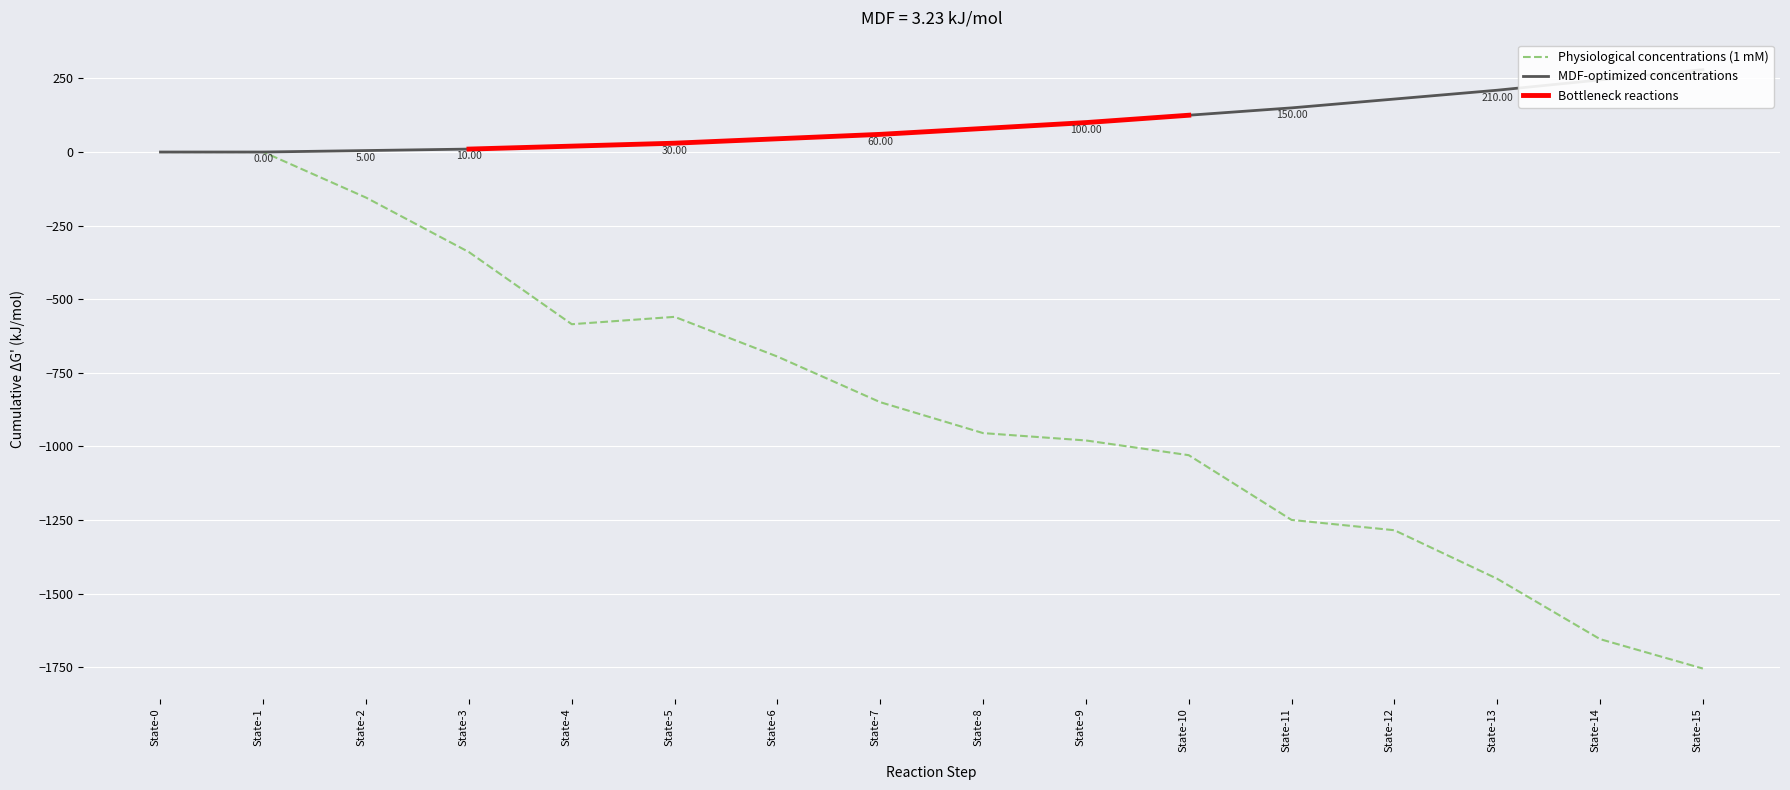

What is the difference between the maximum and minimum values?

1755